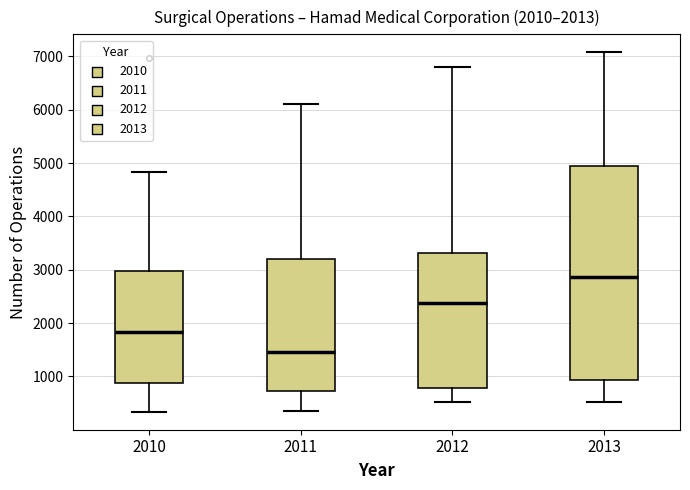

Which box's median line is the highest?

2013